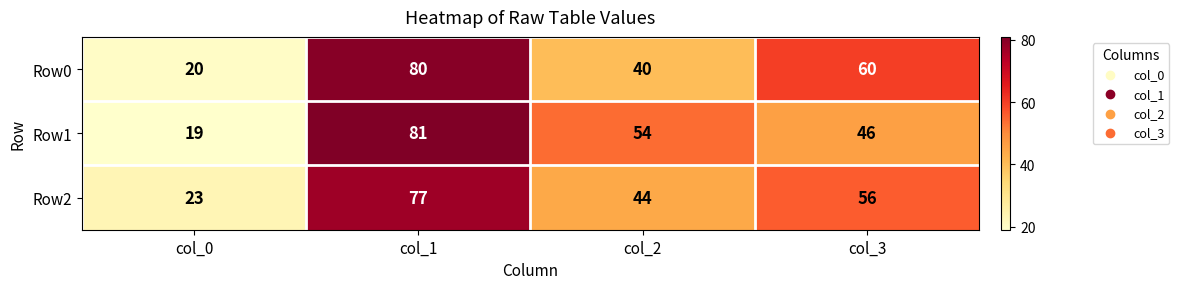

What is the minimum value shown in the chart?

19